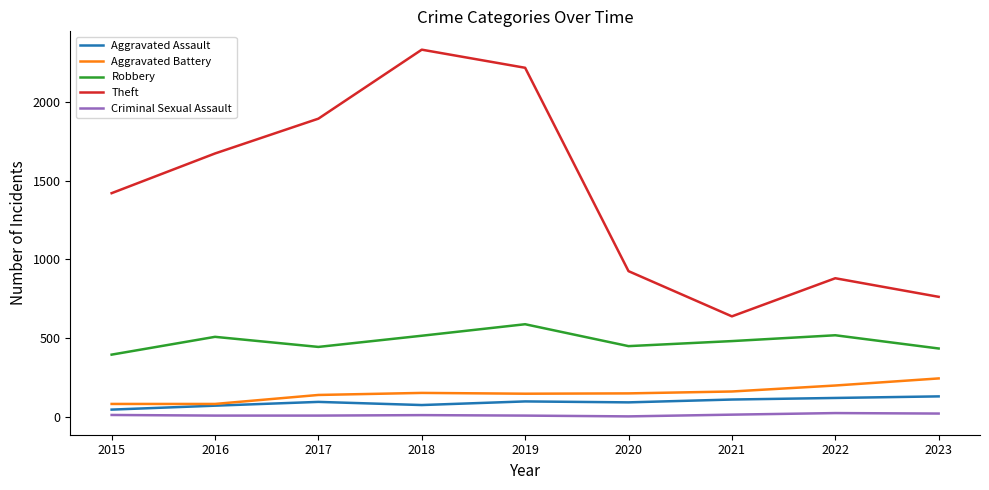

True or false: Theft has more than 2 interior local peaks.

False